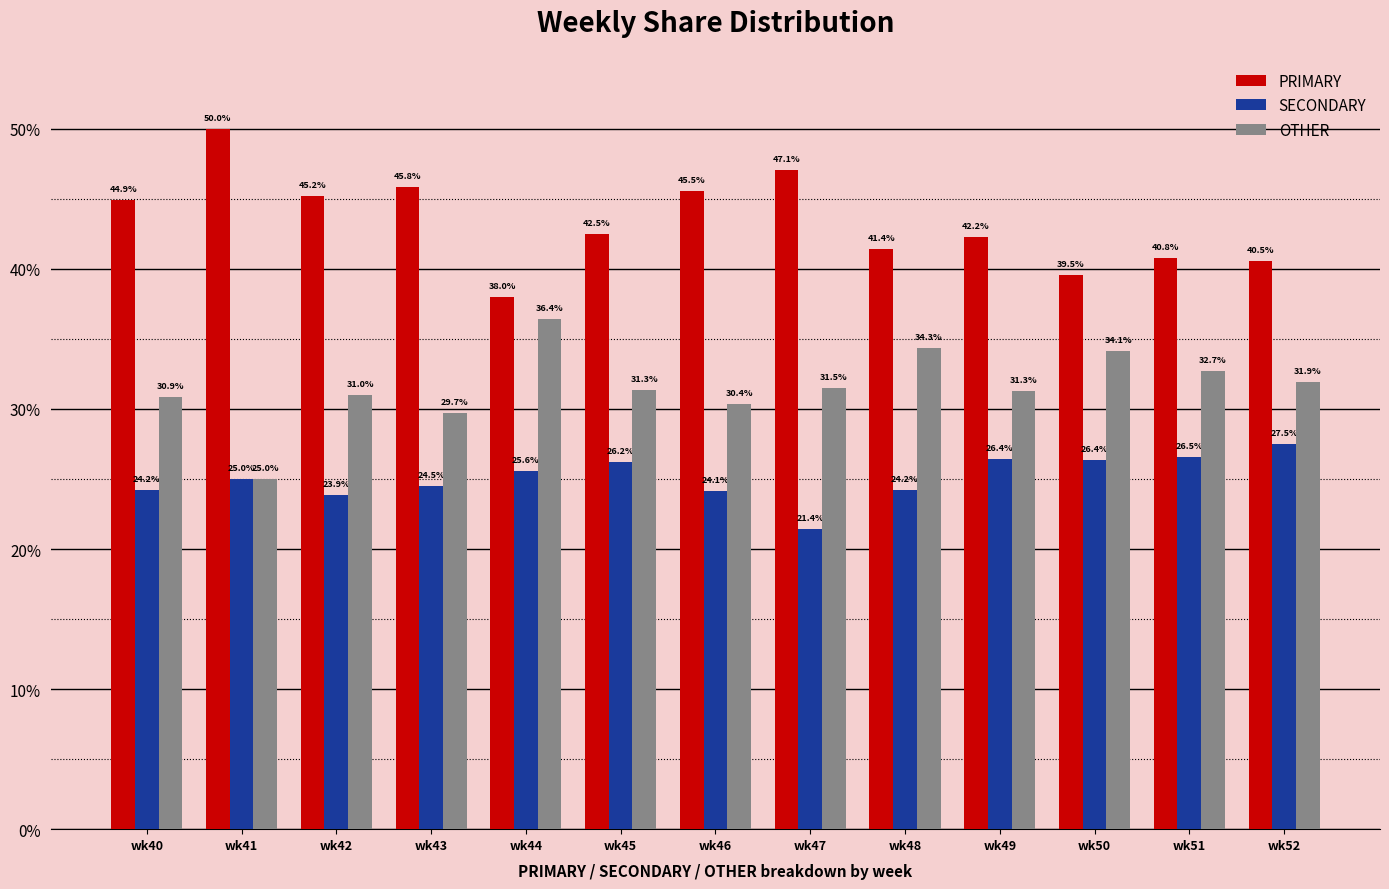

The value of OTHER at wk49 is 42.4. True or false?

False